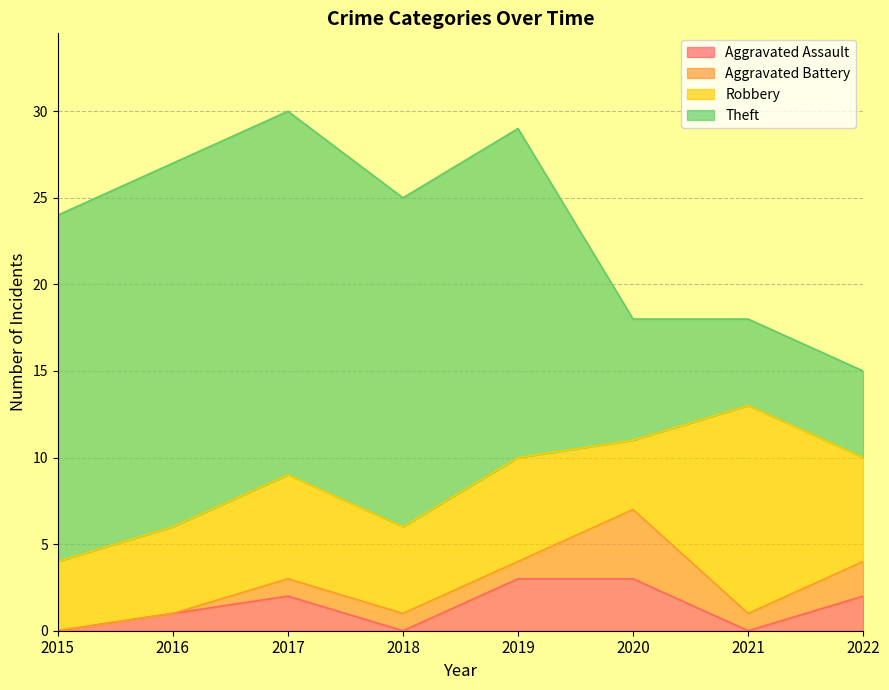

True or false: Theft has more than 1 interior local peaks.

False